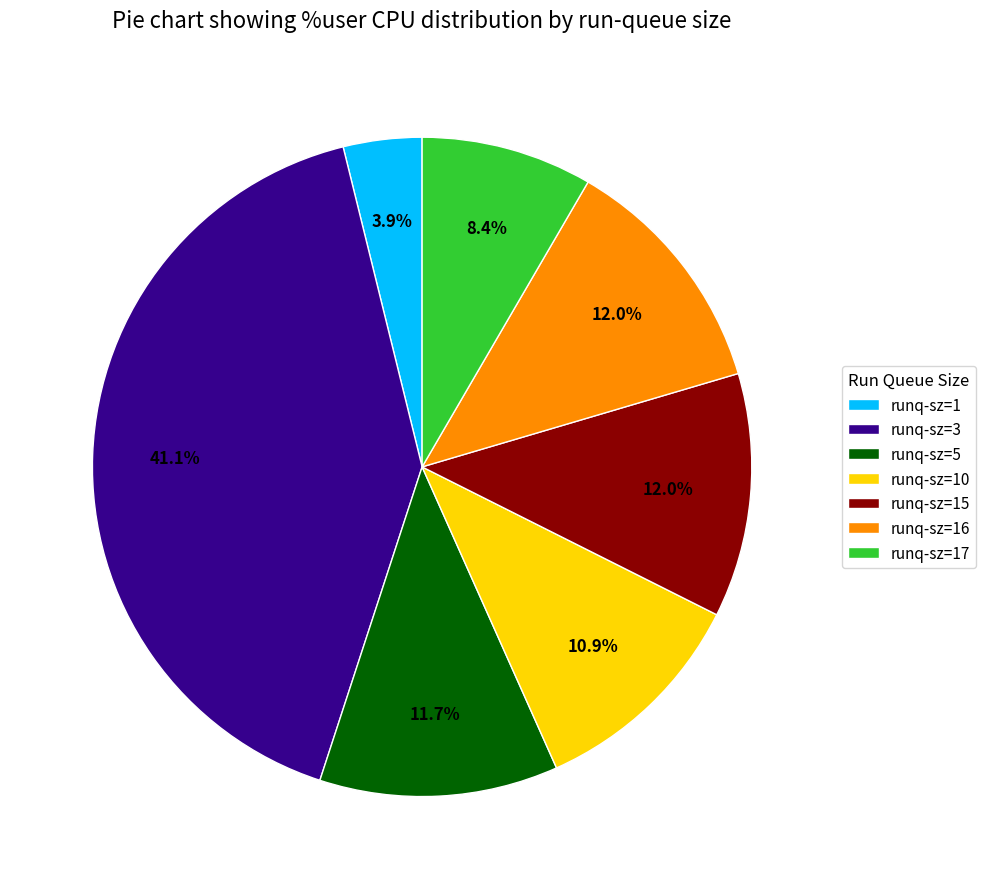

How many segments does this pie chart have?

7